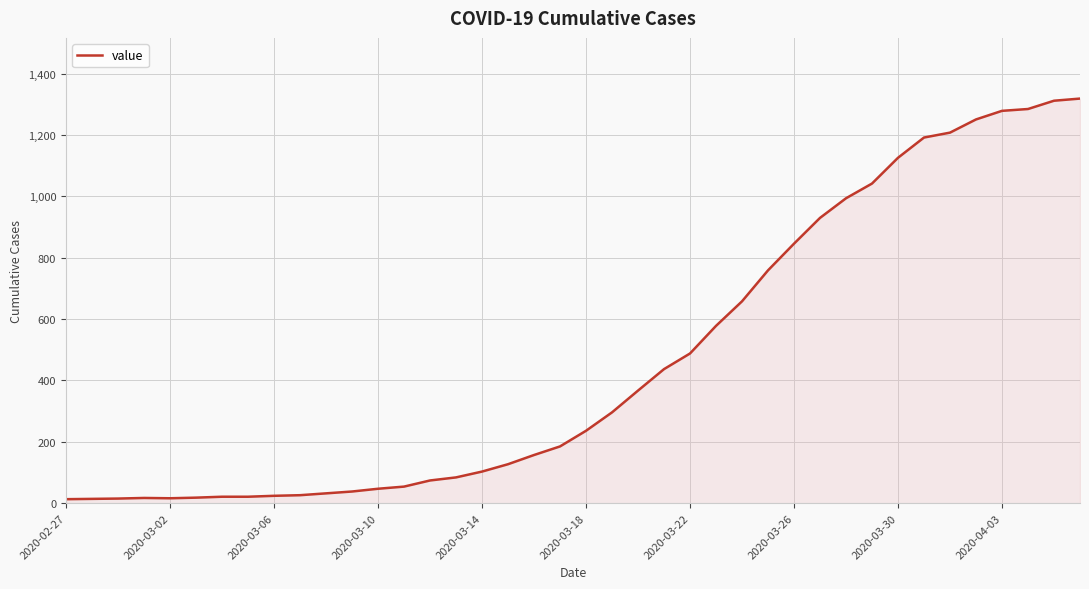

What is the greatest value displayed?

1319